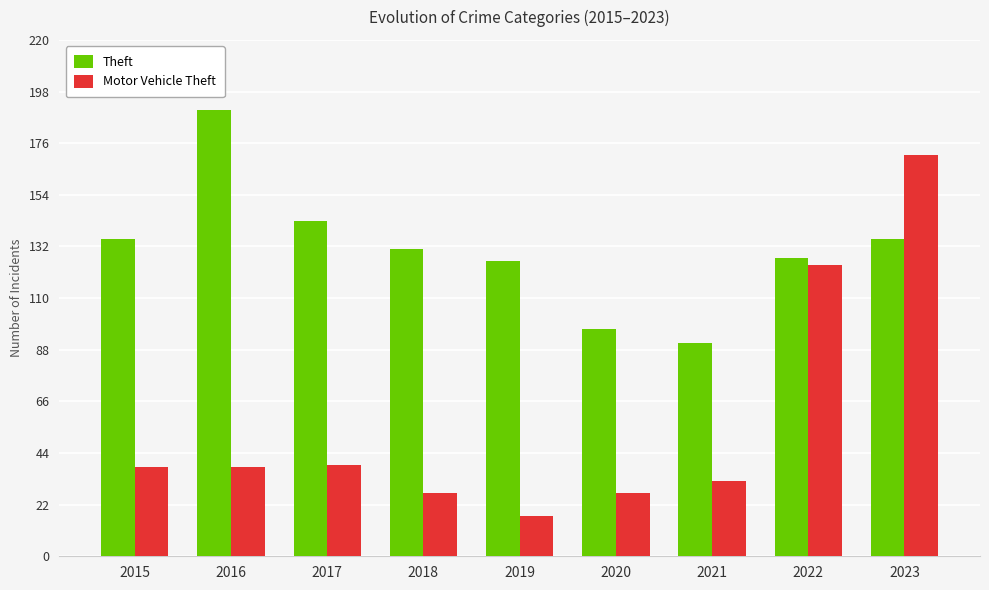

Where is Theft nearest to the value 140?

2017